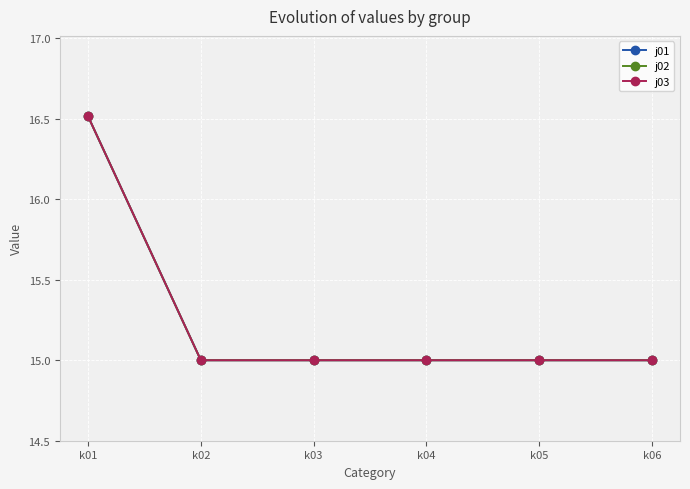

True or false: j03 has more than 0 interior local peaks.

False